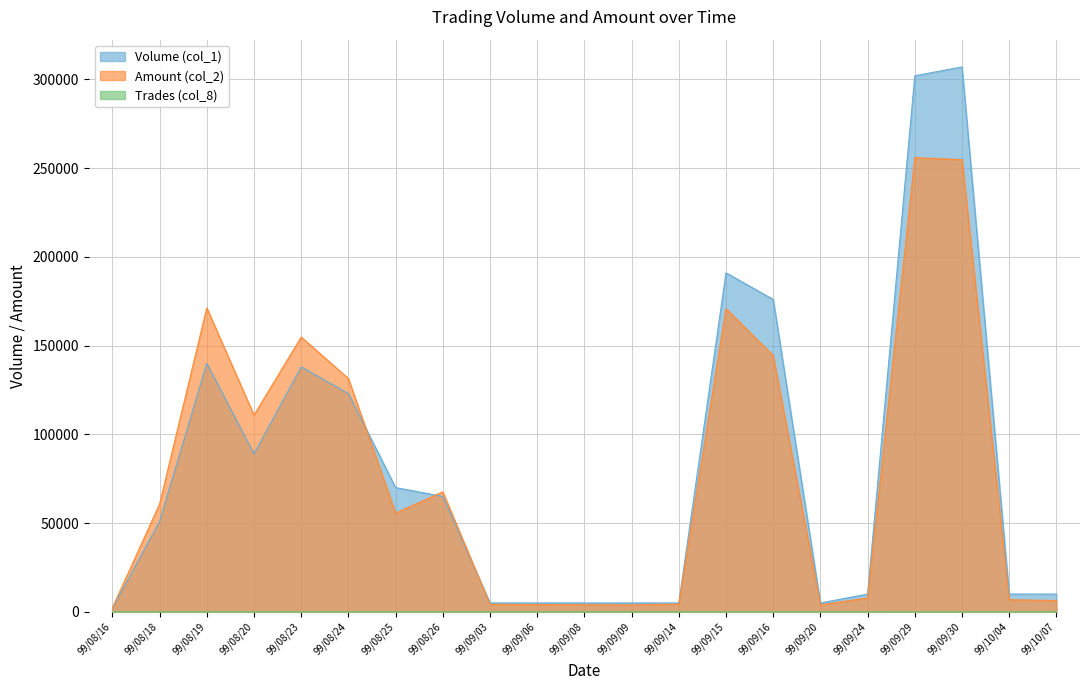

Does the chart have visible grid lines?

Yes